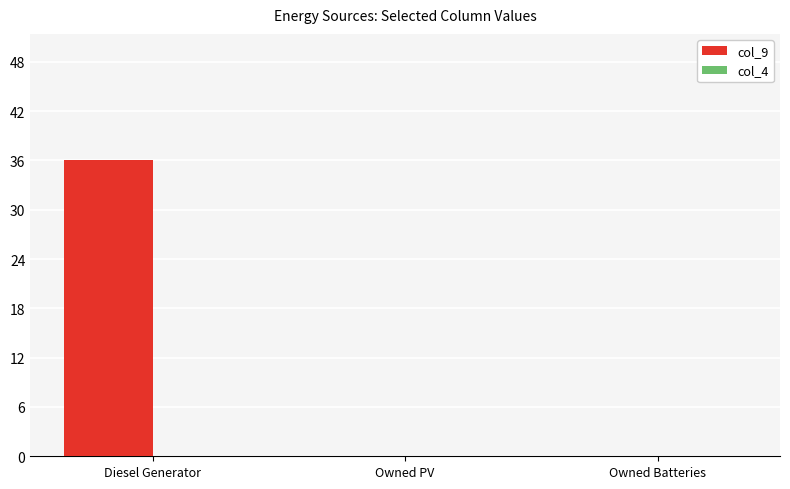

Reading left to right, list all the values displayed in this chart.

Diesel Generator=36	Owned PV=0	Owned Batteries=0